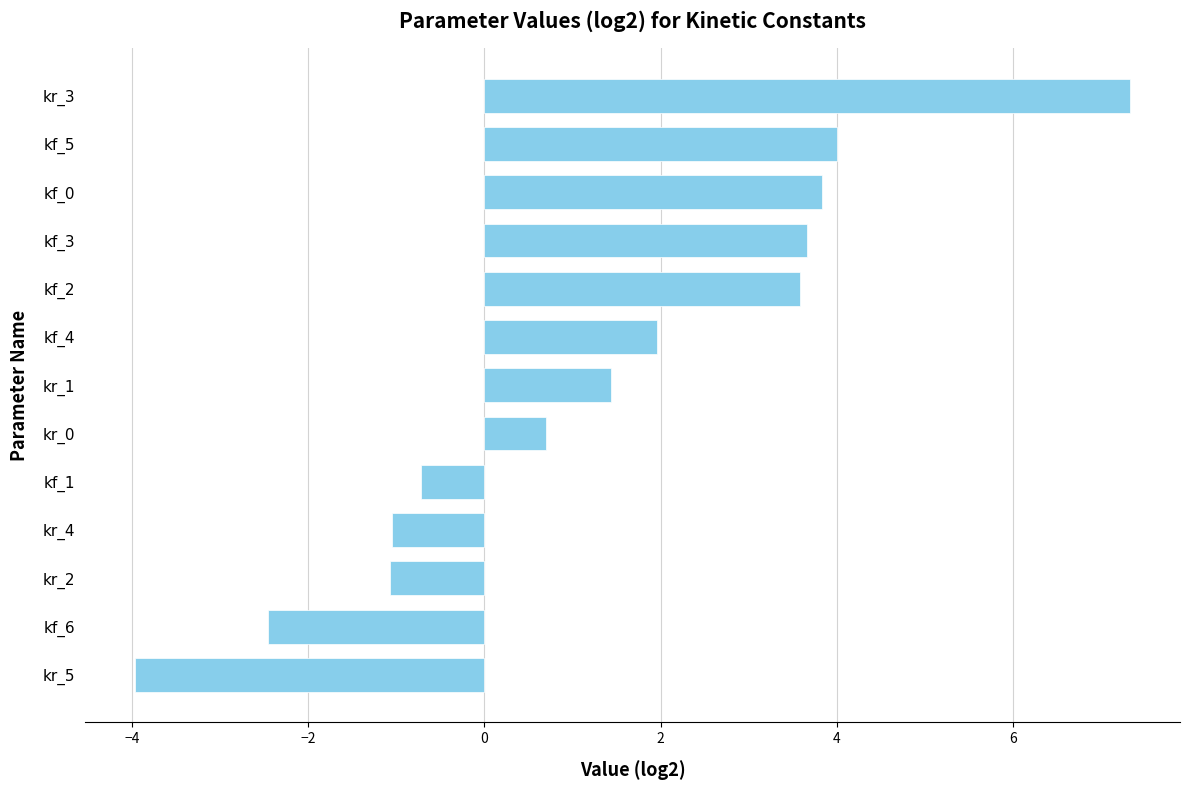

Which has a higher value, kf_4 or kr_0?

kf_4